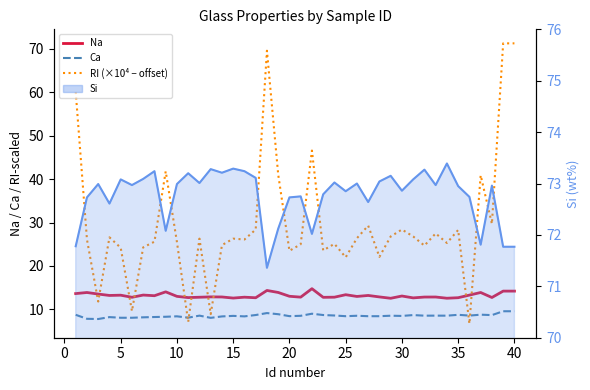

How many values in the RI (×10⁴ − offset) series exceed 26?

22